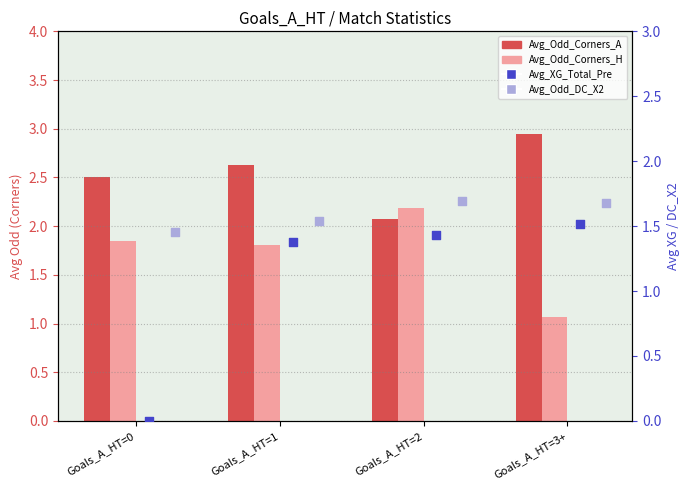

What are all the series names shown in the legend?

Avg_Odd_Corners_A, Avg_Odd_Corners_H, Avg_XG_Total_Pre, Avg_Odd_DC_X2